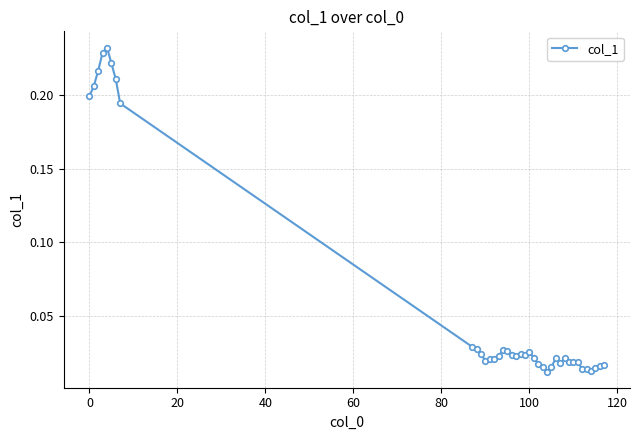

How many distinct data groups are displayed?

1